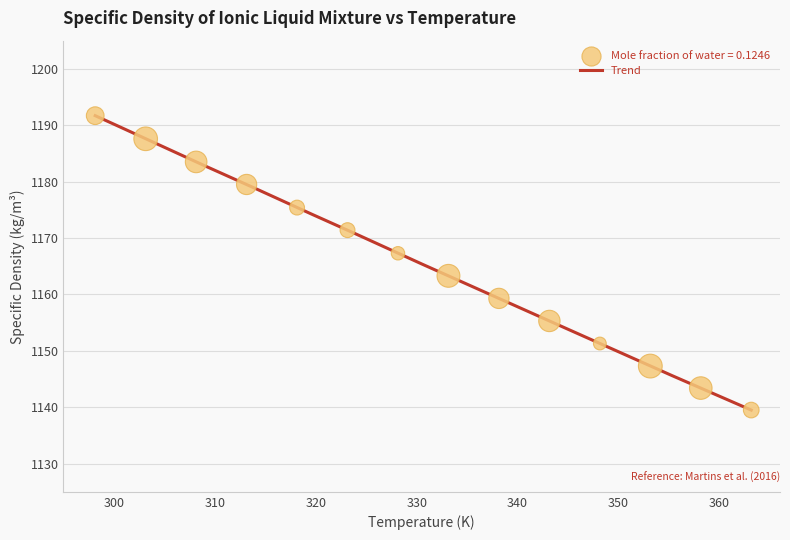

What is the difference between the maximum and minimum values?

52.2